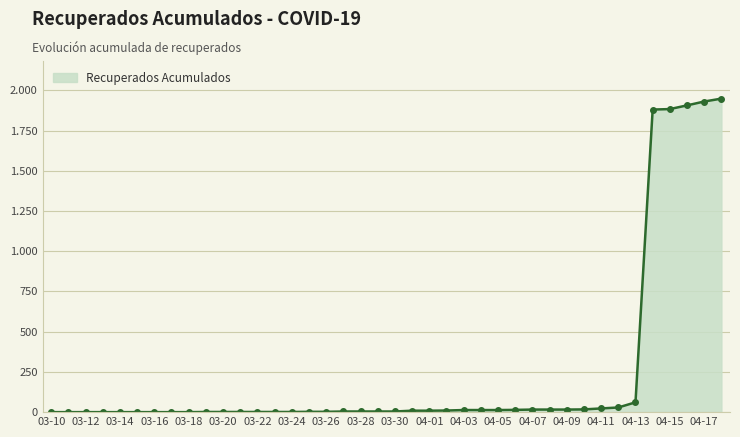

Does the chart have visible grid lines?

Yes